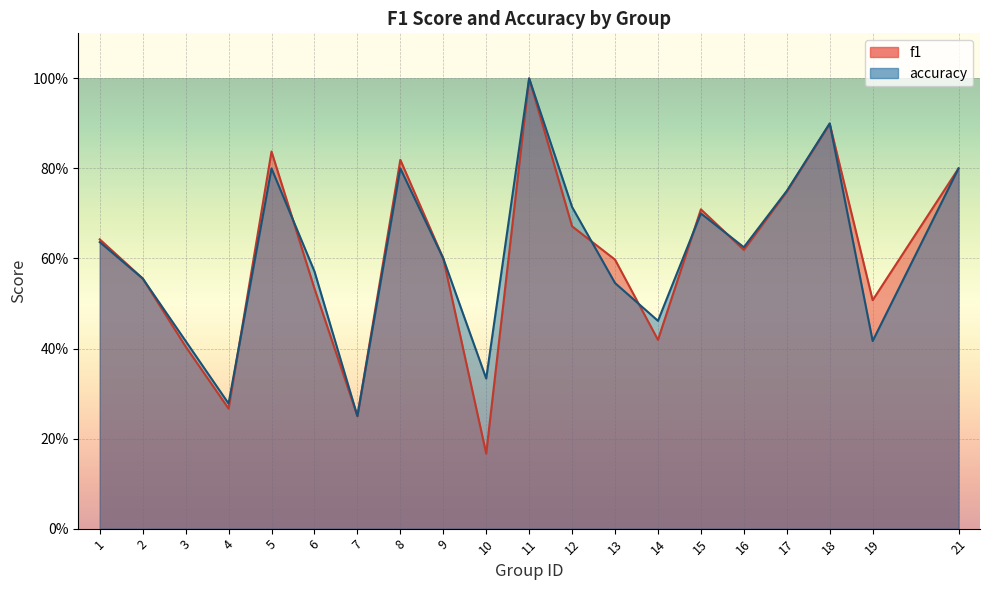

At which label is f1 closest to 0?

10